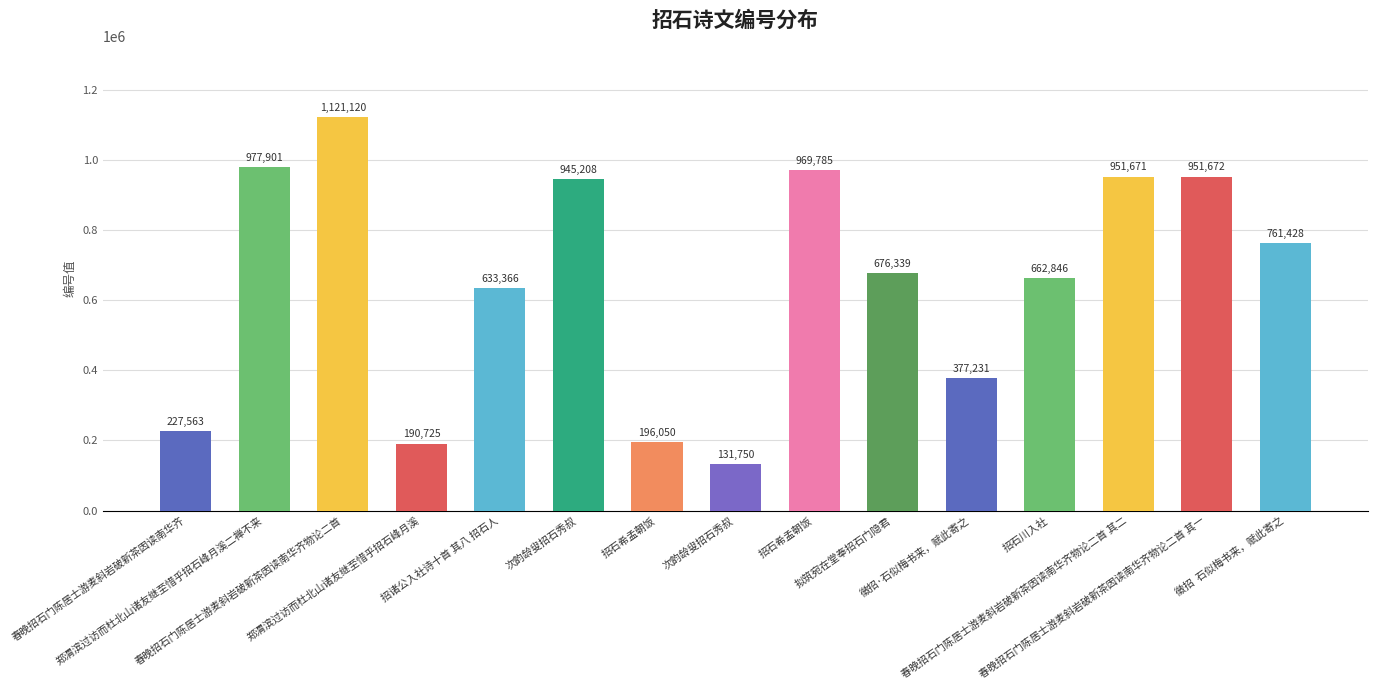

True or false: the data shows 1505900 at 春晚招石门陈居士游麦斜岩破新茶因读南华齐物论二首 其二.

False